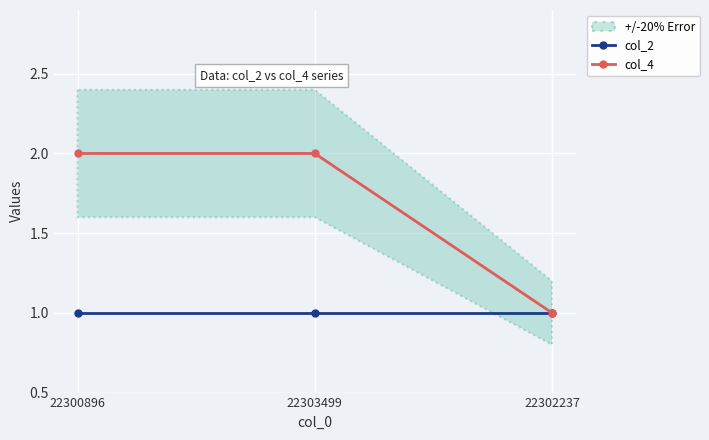

Which series has the largest total across all categories?

col_4